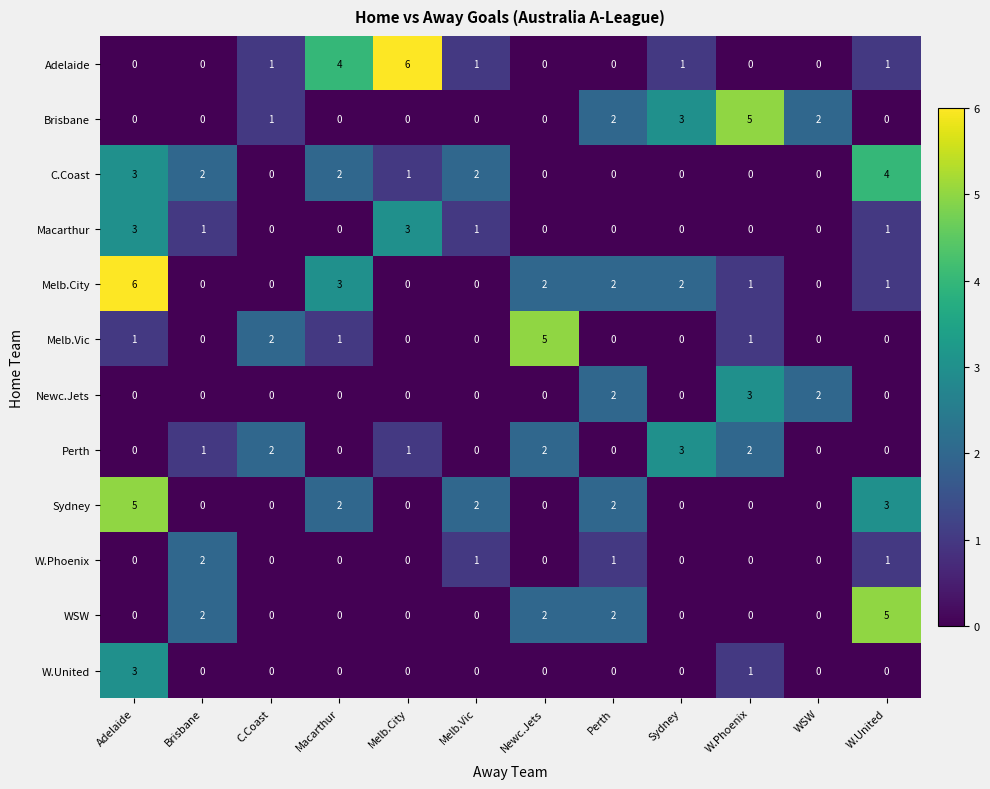

What is the sum of all Melb.City values?

17